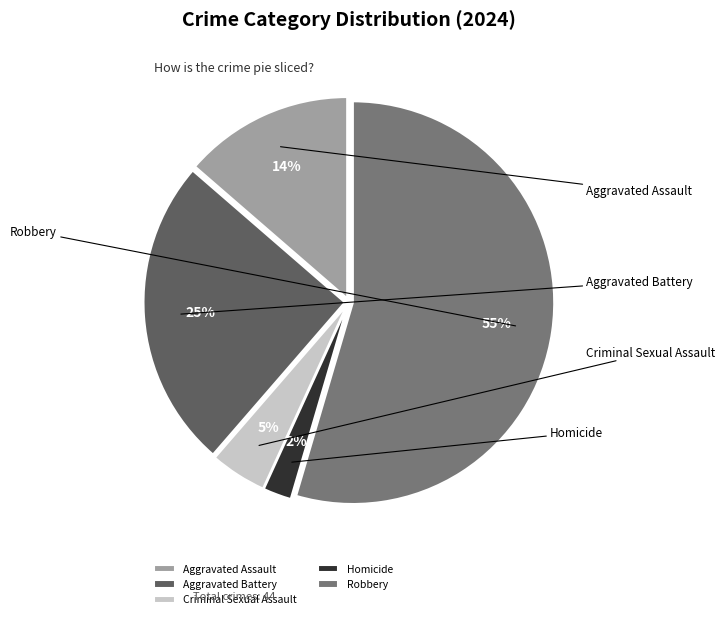

To the nearest percent, what percentage of the pie is Homicide?

2%